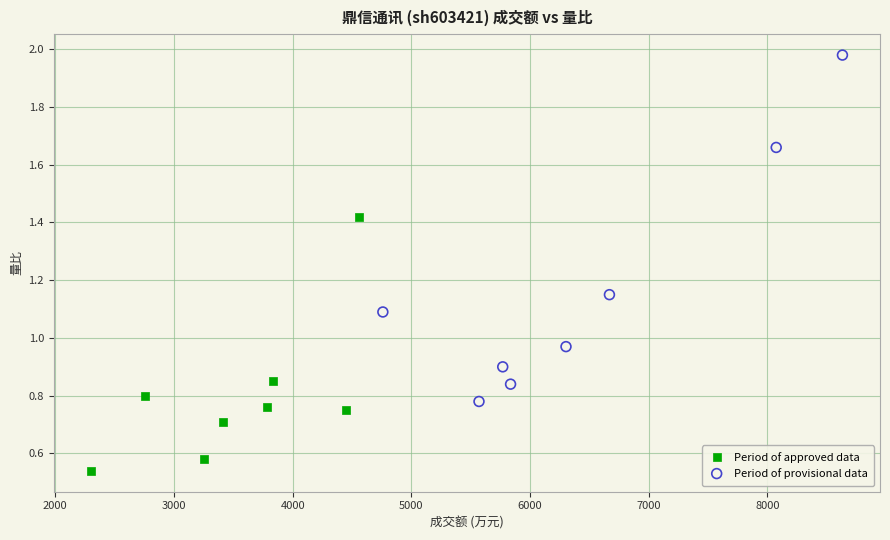

Which series has the largest Y range (max minus min)?

Period of provisional data